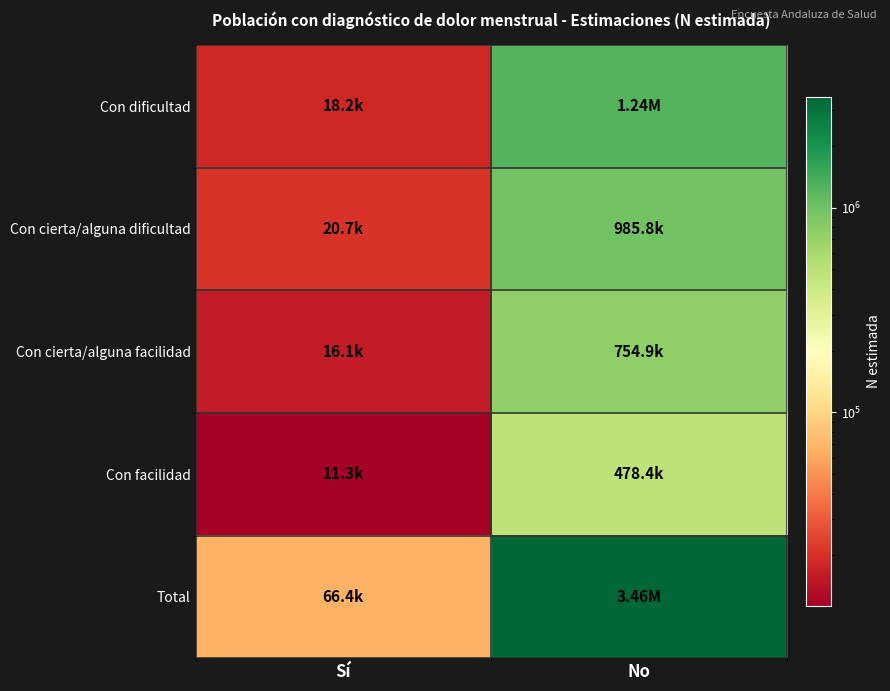

What is the spread (max minus min) of values at No?

2982025